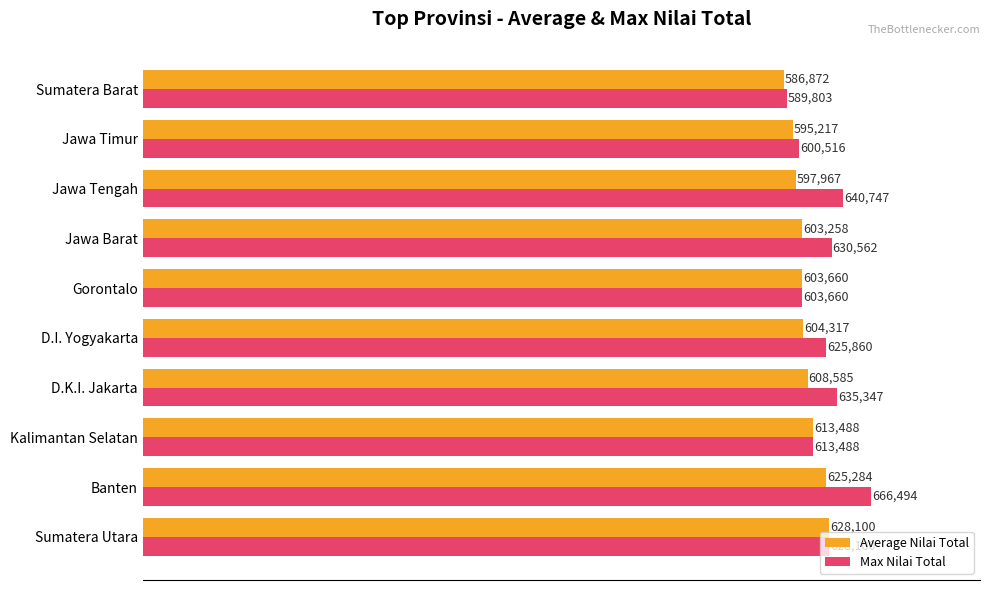

What is the sum of all Max Nilai Total values?

6234577.0